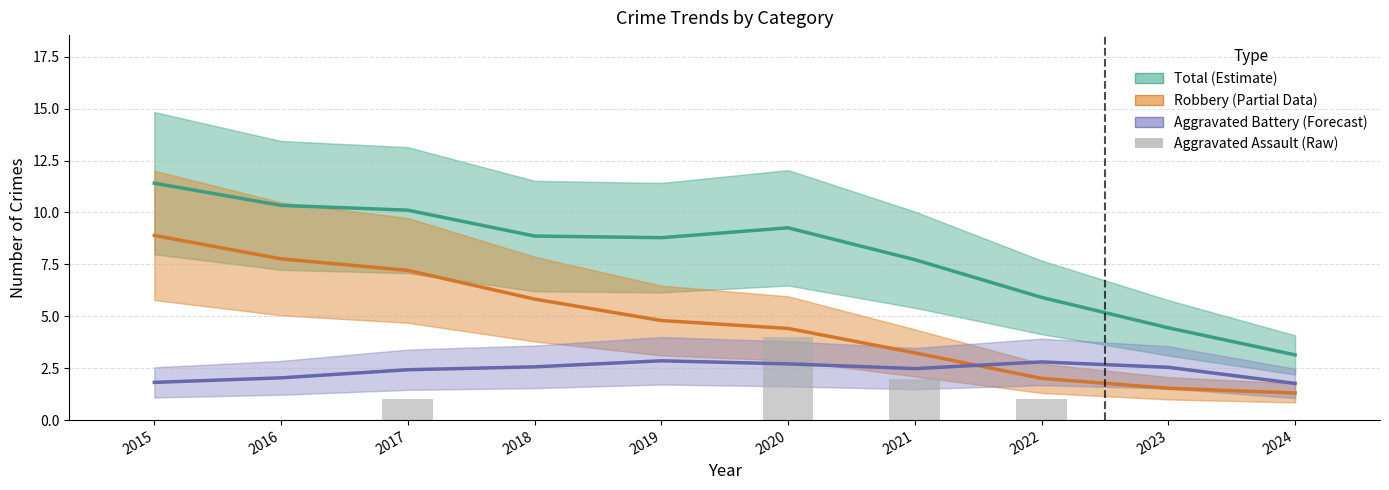

Which label corresponds to the smallest value in the chart?

2015